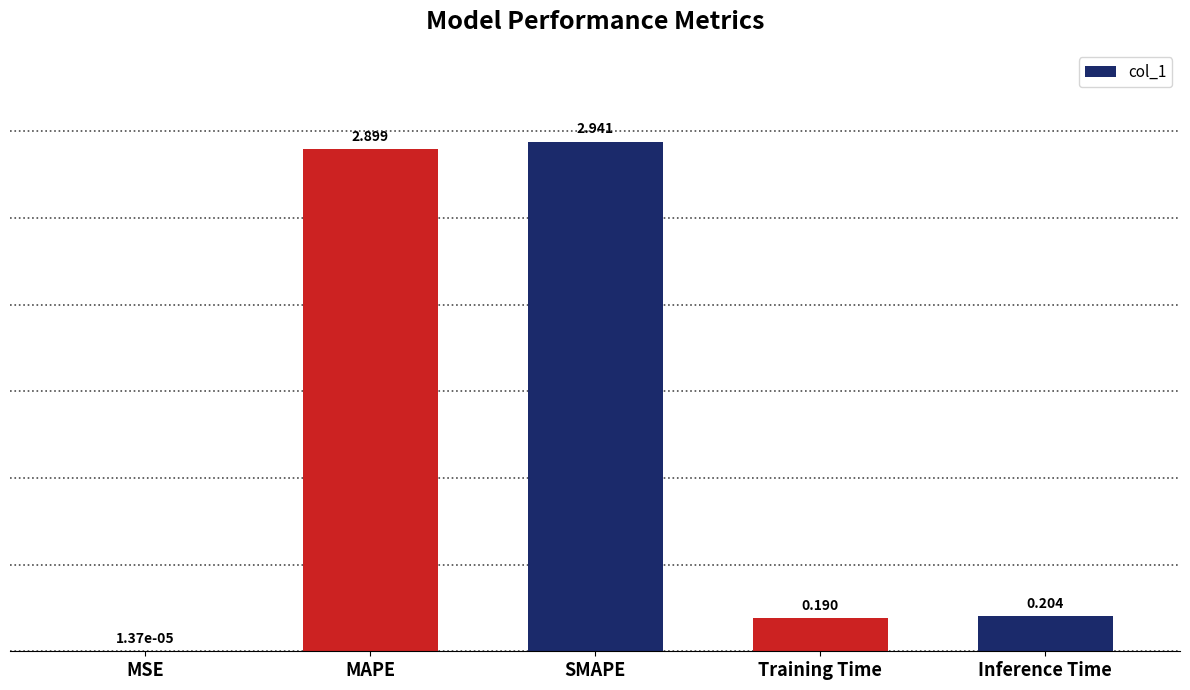

Which category has the highest value across all series?

SMAPE